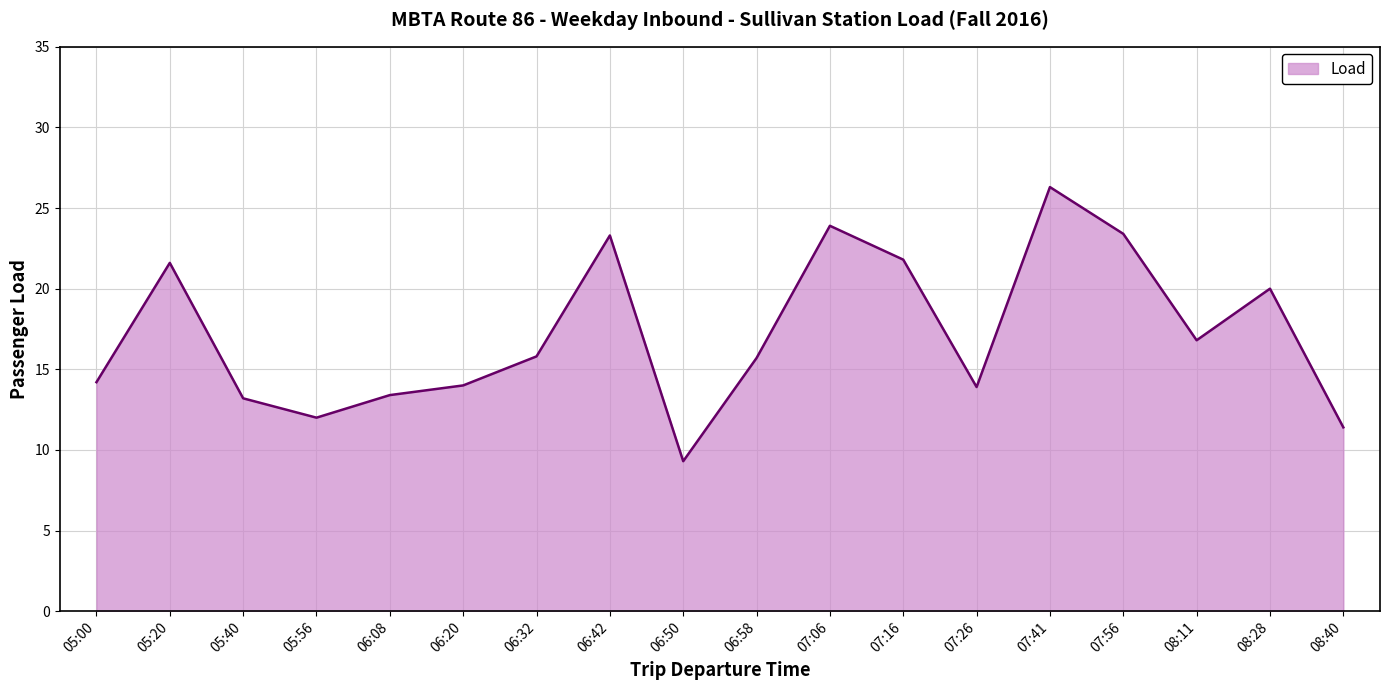

What position from the left is 06:32?

7